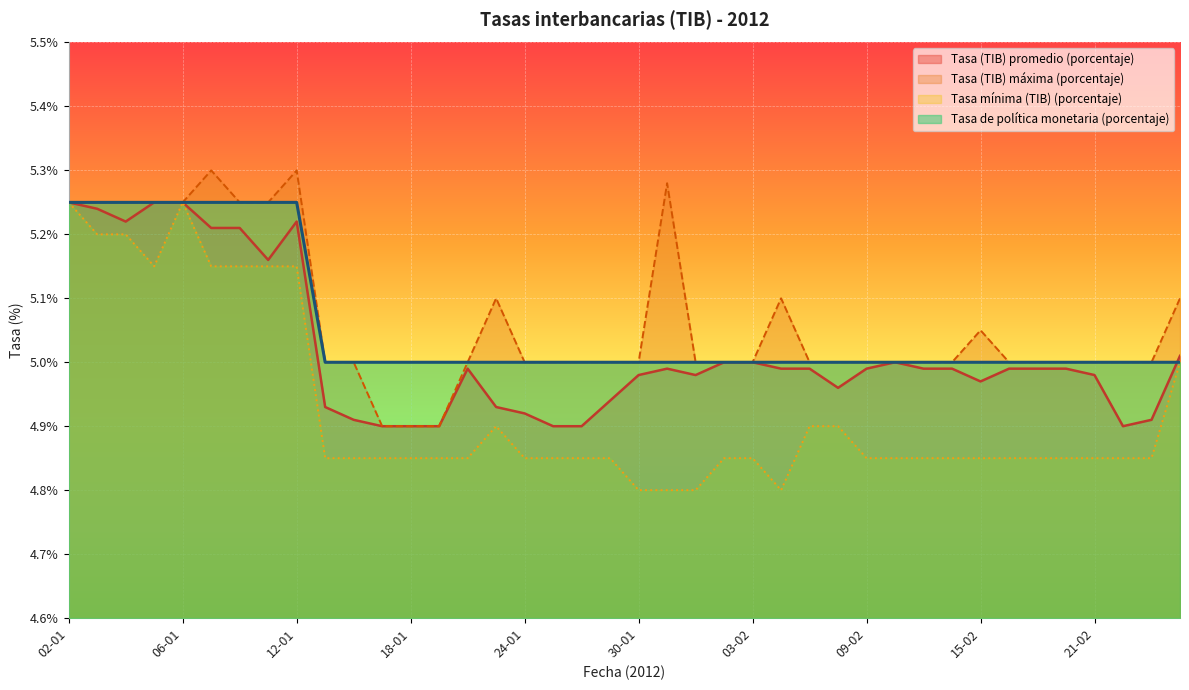

Reading right to left, transcribe all the data shown in this chart.

Tasa (TIB) promedio (porcentaje): 24-02=5.0	23-02=4.9	22-02=4.9	21-02=5.0	20-02=5.0	17-02=5.0	16-02=5.0	15-02=5.0	14-02=5.0	13-02=5.0	10-02=5.0	09-02=5.0	08-02=5.0	07-02=5.0	06-02=5.0	03-02=5.0	02-02=5.0	01-02=5.0	31-01=5.0	30-01=5.0	27-01=4.9	26-01=4.9	25-01=4.9	24-01=4.9	23-01=4.9	20-01=5.0	19-01=4.9	18-01=4.9	17-01=4.9	16-01=4.9	13-01=4.9	12-01=5.2	11-01=5.2	10-01=5.2	09-01=5.2	06-01=5.2	05-01=5.2	04-01=5.2	03-01=5.2	02-01=5.2
Tasa (TIB) máxima (porcentaje): 24-02=5.1	23-02=5.0	22-02=5.0	21-02=5.0	20-02=5.0	17-02=5.0	16-02=5.0	15-02=5.0	14-02=5.0	13-02=5.0	10-02=5.0	09-02=5.0	08-02=5.0	07-02=5.0	06-02=5.1	03-02=5.0	02-02=5.0	01-02=5.0	31-01=5.3	30-01=5.0	27-01=5.0	26-01=5.0	25-01=5.0	24-01=5.0	23-01=5.1	20-01=5.0	19-01=4.9	18-01=4.9	17-01=4.9	16-01=5.0	13-01=5.0	12-01=5.3	11-01=5.2	10-01=5.2	09-01=5.3	06-01=5.2	05-01=5.2	04-01=5.2	03-01=5.2	02-01=5.2
Tasa mínima (TIB) (porcentaje): 24-02=5.0	23-02=4.8	22-02=4.8	21-02=4.8	20-02=4.8	17-02=4.8	16-02=4.8	15-02=4.8	14-02=4.8	13-02=4.8	10-02=4.8	09-02=4.8	08-02=4.9	07-02=4.9	06-02=4.8	03-02=4.8	02-02=4.8	01-02=4.8	31-01=4.8	30-01=4.8	27-01=4.8	26-01=4.8	25-01=4.8	24-01=4.8	23-01=4.9	20-01=4.8	19-01=4.8	18-01=4.8	17-01=4.8	16-01=4.8	13-01=4.8	12-01=5.2	11-01=5.2	10-01=5.2	09-01=5.2	06-01=5.2	05-01=5.2	04-01=5.2	03-01=5.2	02-01=5.2
Tasa de política monetaria (porcentaje): 24-02=5.0	23-02=5.0	22-02=5.0	21-02=5.0	20-02=5.0	17-02=5.0	16-02=5.0	15-02=5.0	14-02=5.0	13-02=5.0	10-02=5.0	09-02=5.0	08-02=5.0	07-02=5.0	06-02=5.0	03-02=5.0	02-02=5.0	01-02=5.0	31-01=5.0	30-01=5.0	27-01=5.0	26-01=5.0	25-01=5.0	24-01=5.0	23-01=5.0	20-01=5.0	19-01=5.0	18-01=5.0	17-01=5.0	16-01=5.0	13-01=5.0	12-01=5.2	11-01=5.2	10-01=5.2	09-01=5.2	06-01=5.2	05-01=5.2	04-01=5.2	03-01=5.2	02-01=5.2